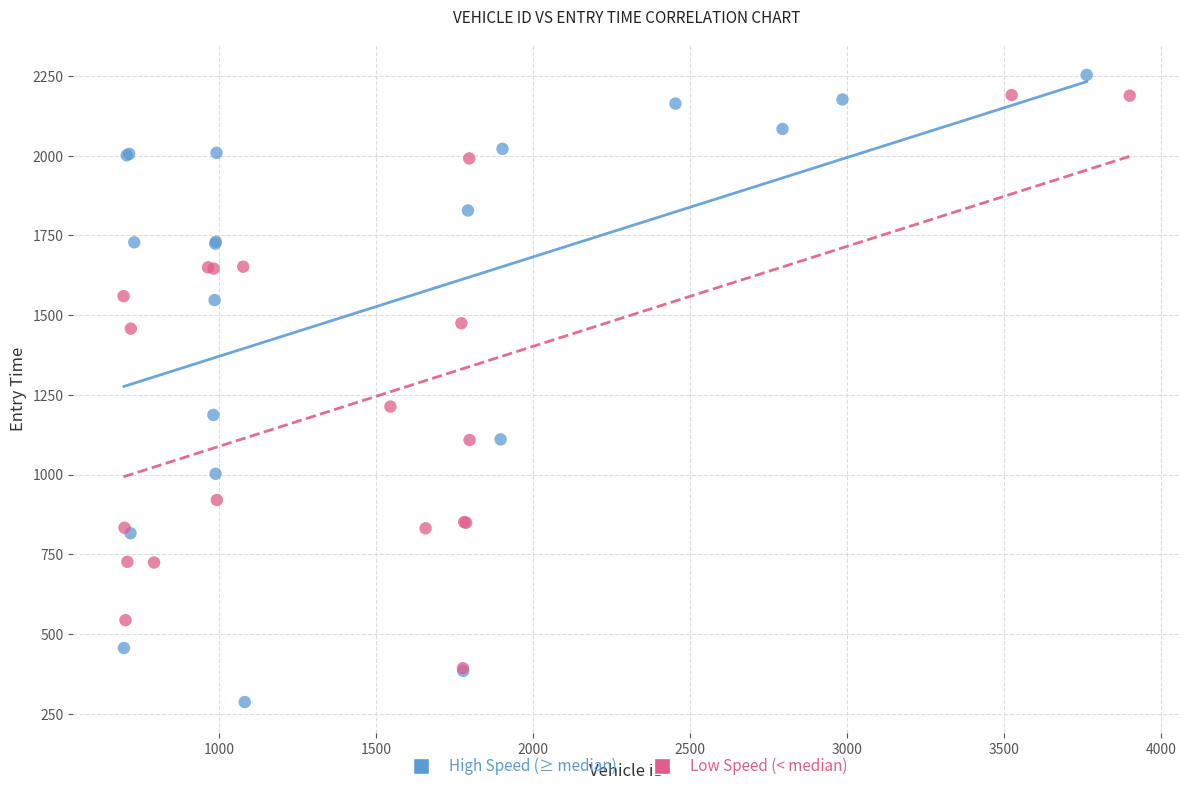

Which series reaches the maximum Y coordinate?

High Speed (≥ median)